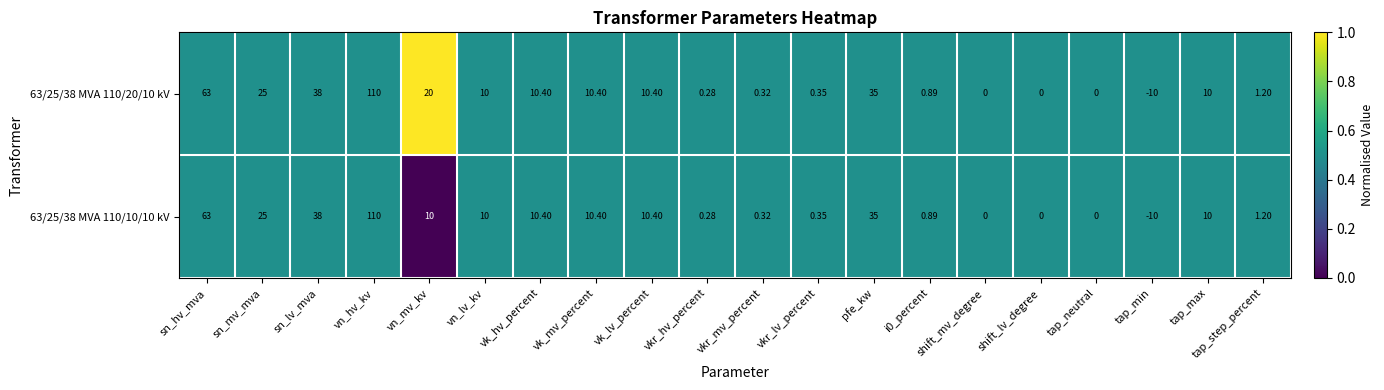

List the series in order of their overall mean, lowest first.

63/25/38 MVA 110/10/10 kV, 63/25/38 MVA 110/20/10 kV